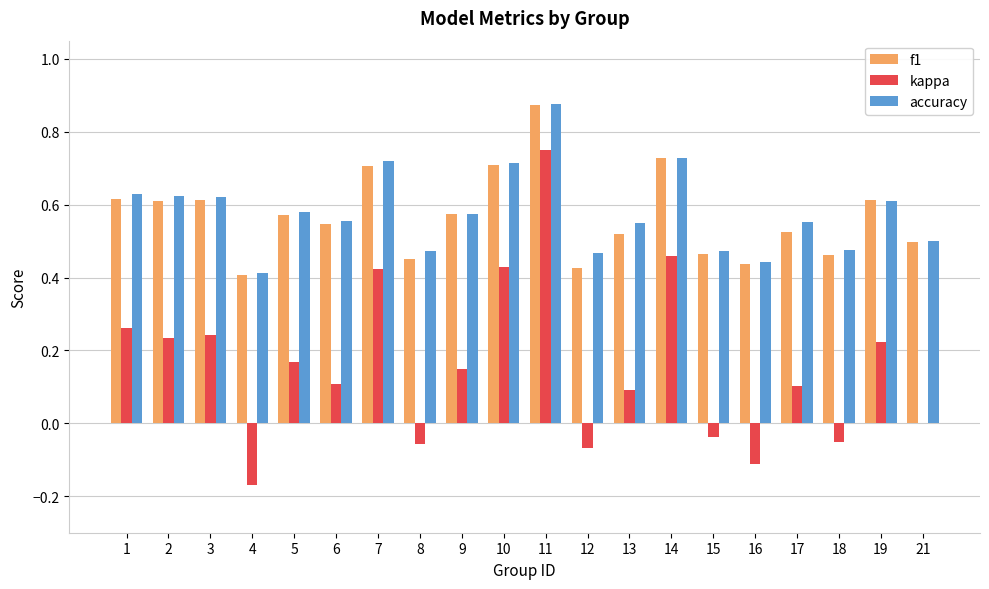

Which series changed the most between 4 and 17?

kappa